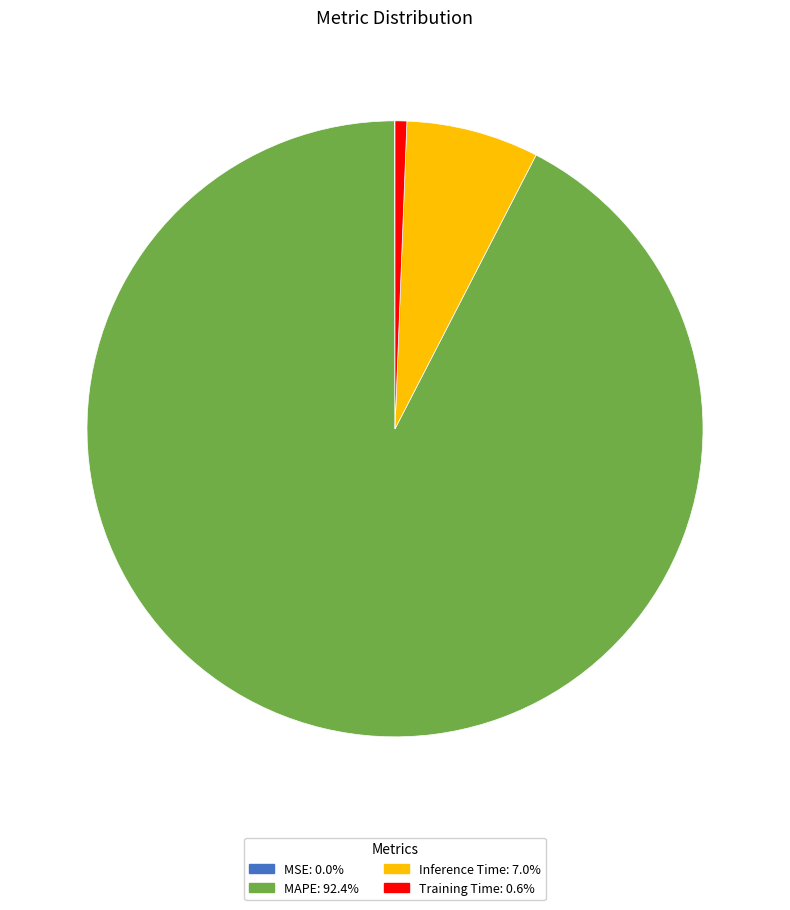

Does any single category account for the majority?

Yes